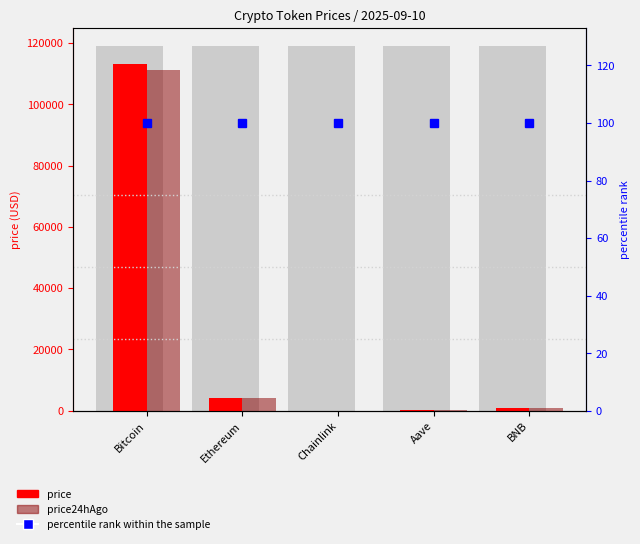

Does the chart contain any negative values?

No